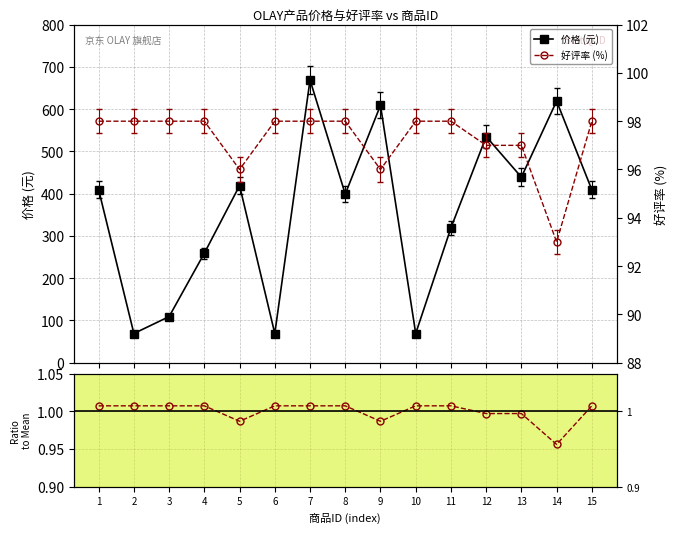

At how many categories does at least one series exceed 132?

11